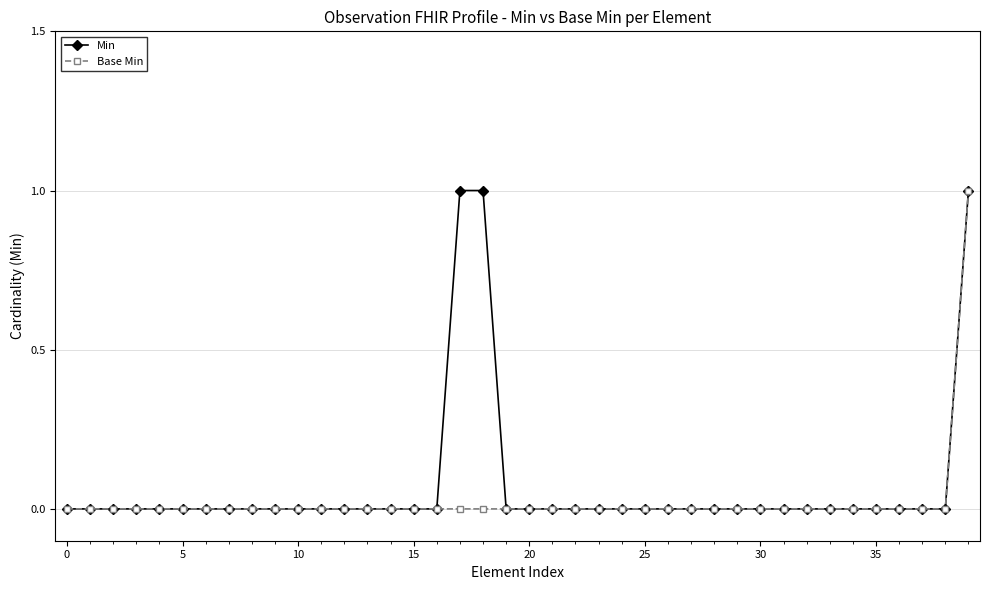

Which series has the largest total across all categories?

Min